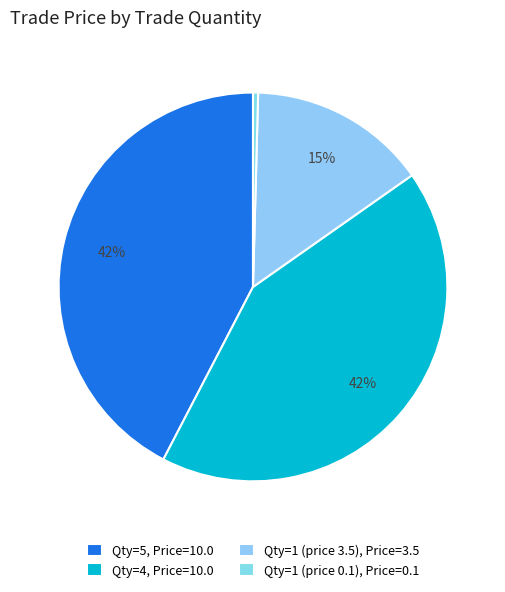

How many slices are in this pie chart?

4